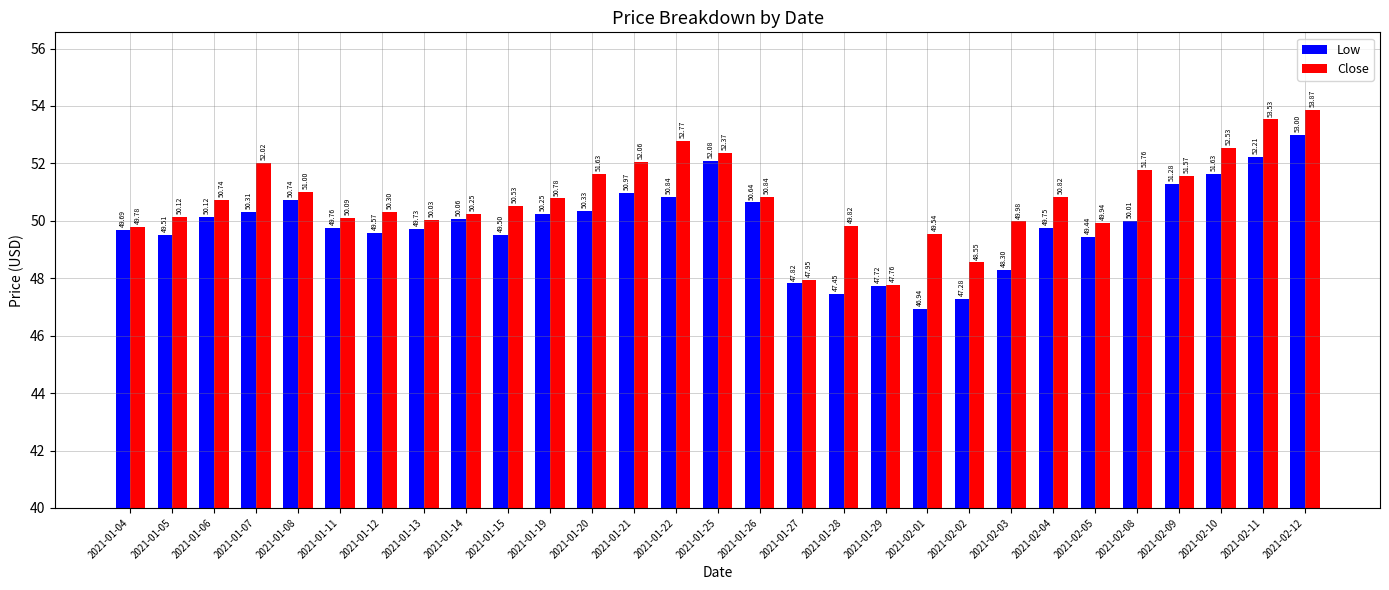

What is the label of the 11th bar from the left?

2021-01-19